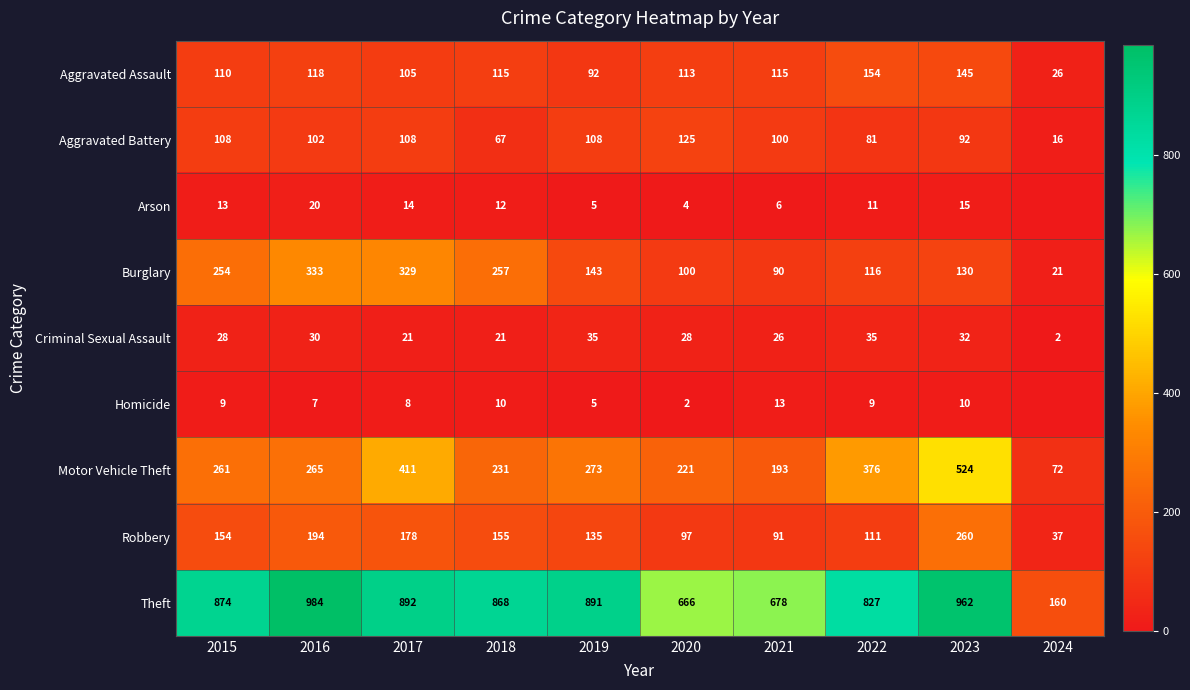

Is the value of Arson at 2023 greater than the value of Criminal Sexual Assault at 2015?

No